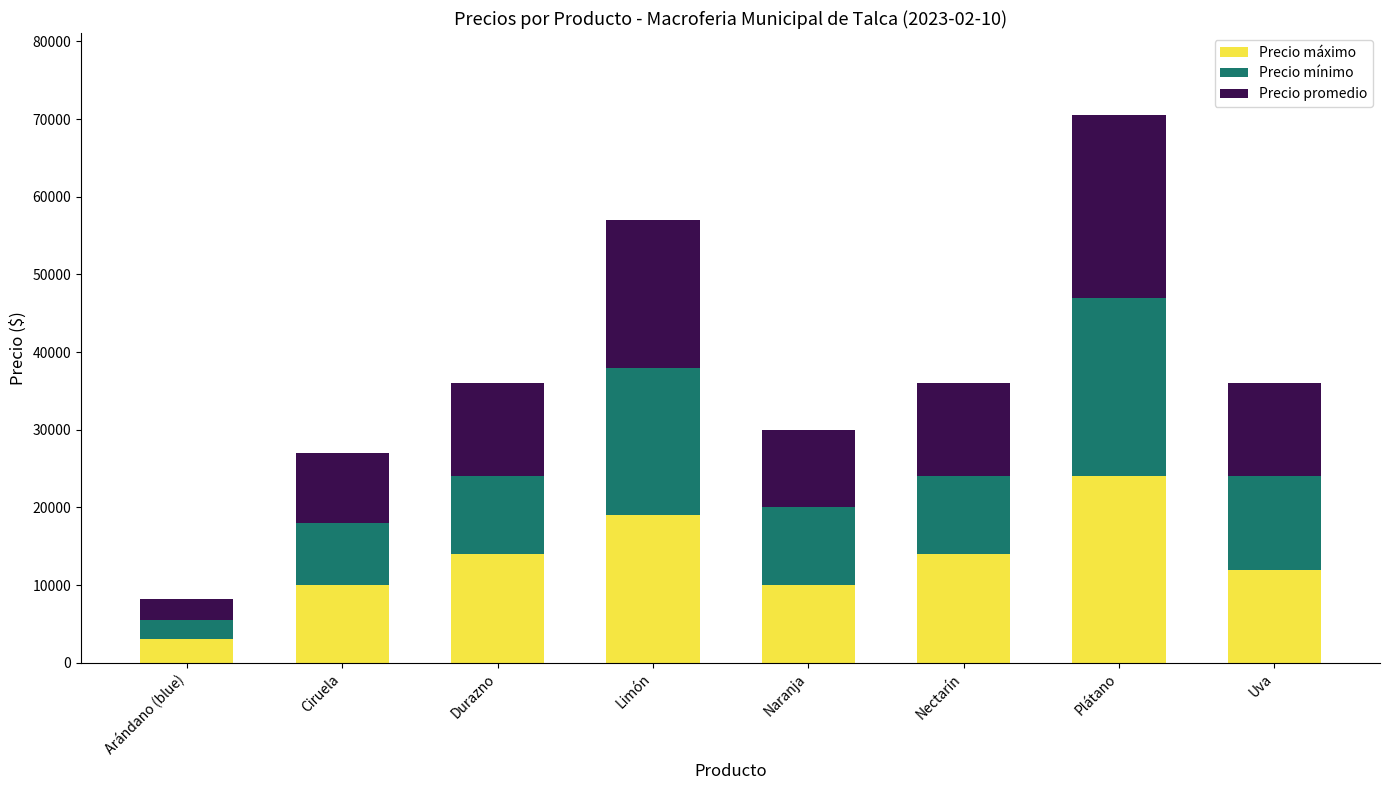

True or false: Precio máximo has a value of 14000 at Nectarín.

True